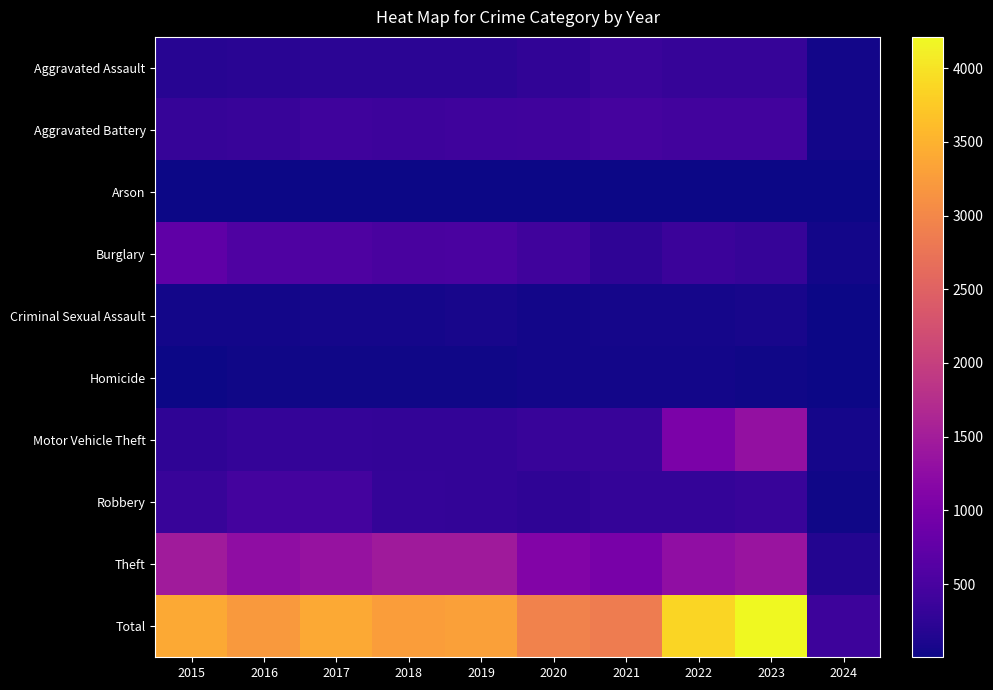

Which series has the largest range (max minus min)?

Total